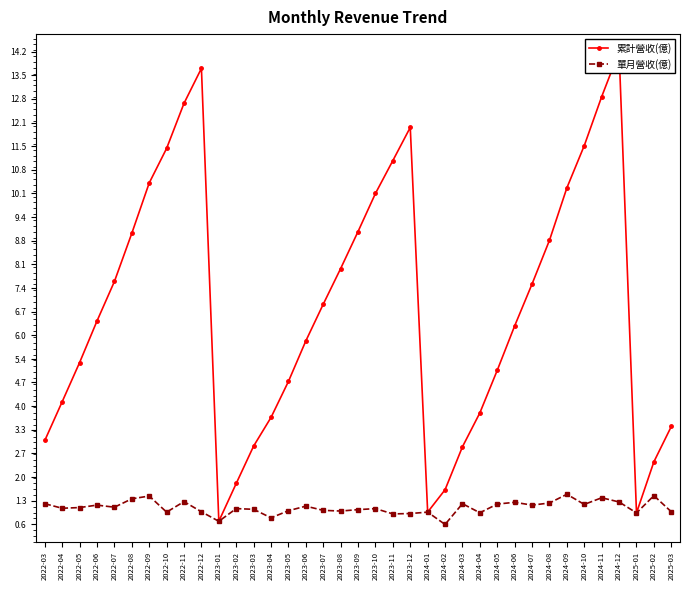

True or false: 單月營收(億) and 累計營收(億) cross at least once.

False